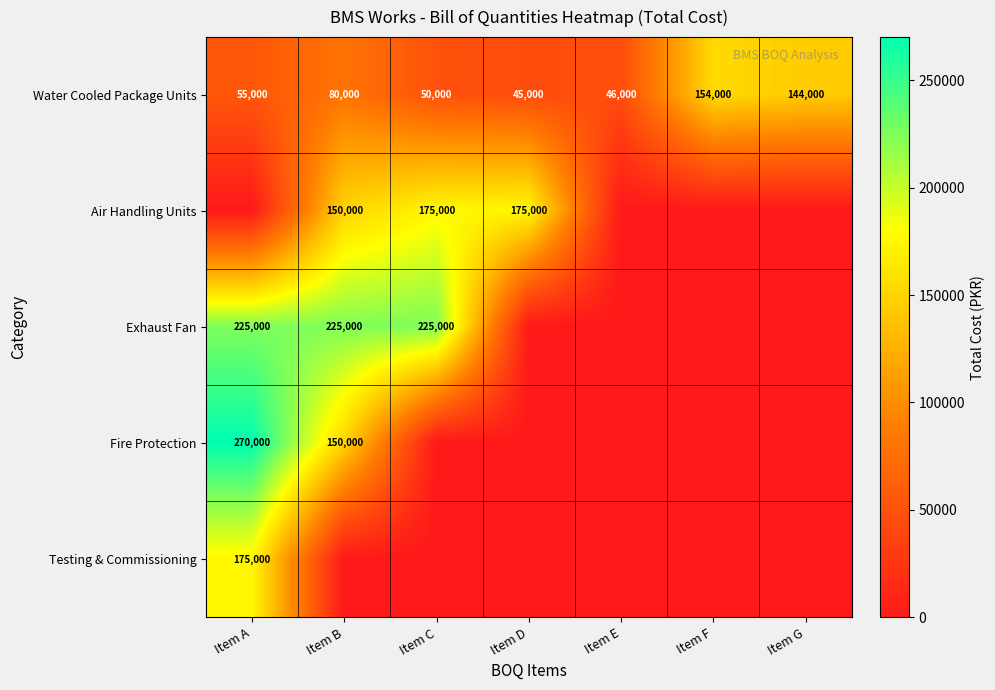

What value does the Water Cooled Package Units series have at Item A?

55000